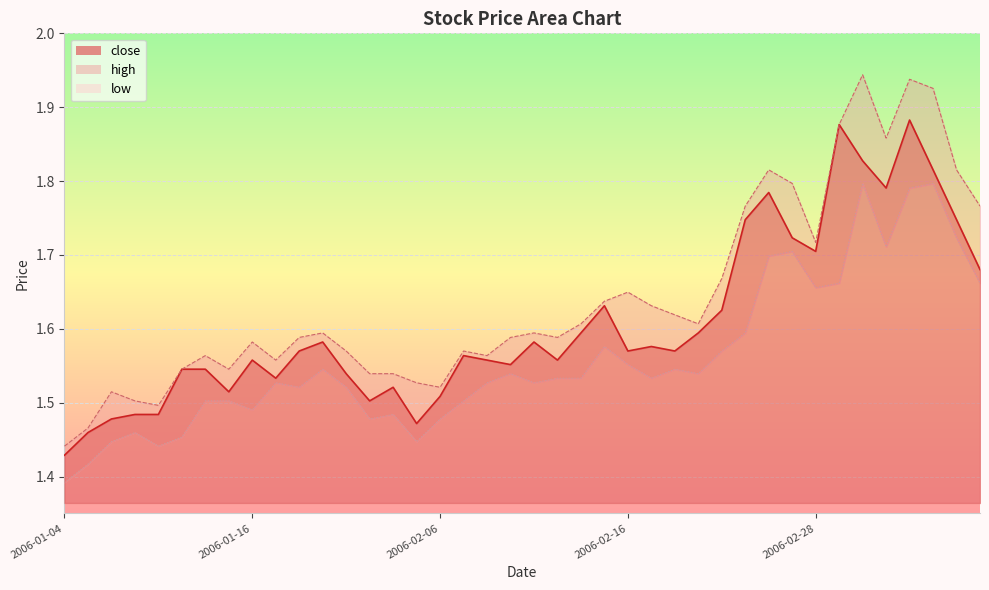

What is the greatest value displayed?

1.9